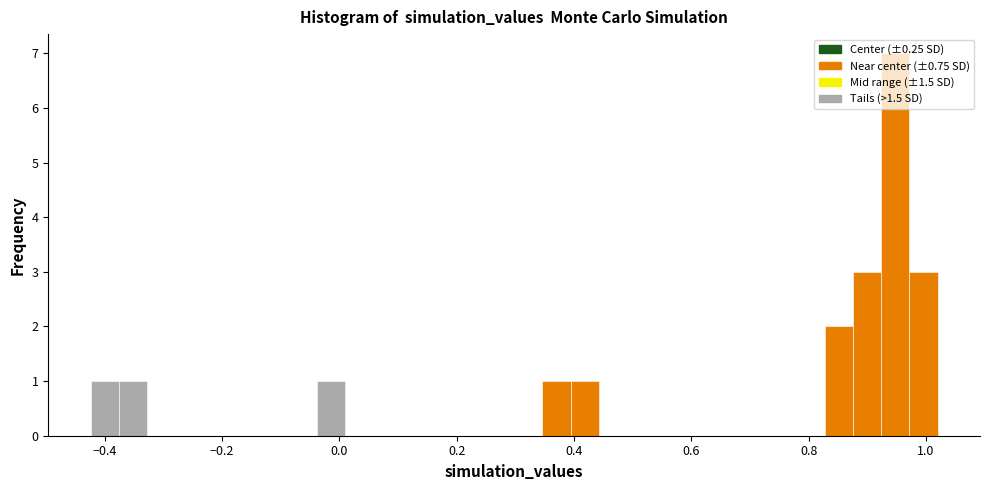

Around what value on the x-axis is the tallest bar? Give the approximate position of its centre, as read against the axis.

0.94